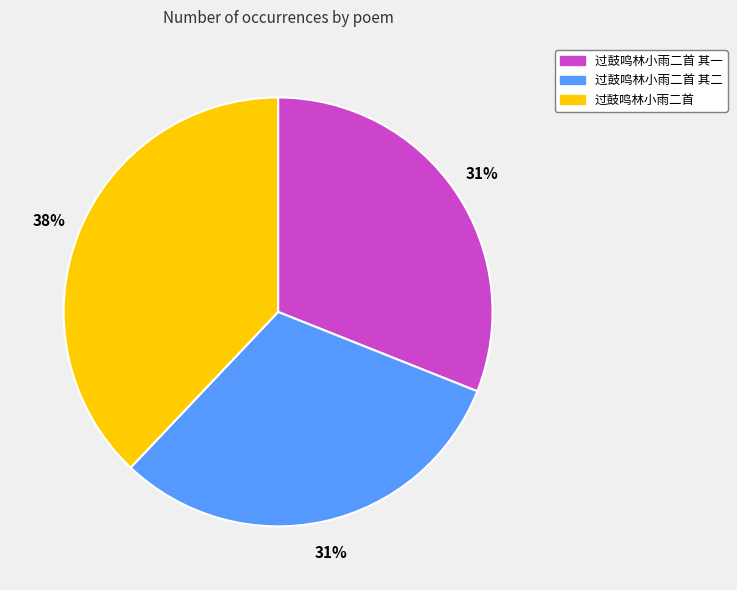

To the nearest percent, what portion does 过鼓鸣林小雨二首 其二 represent?

31%